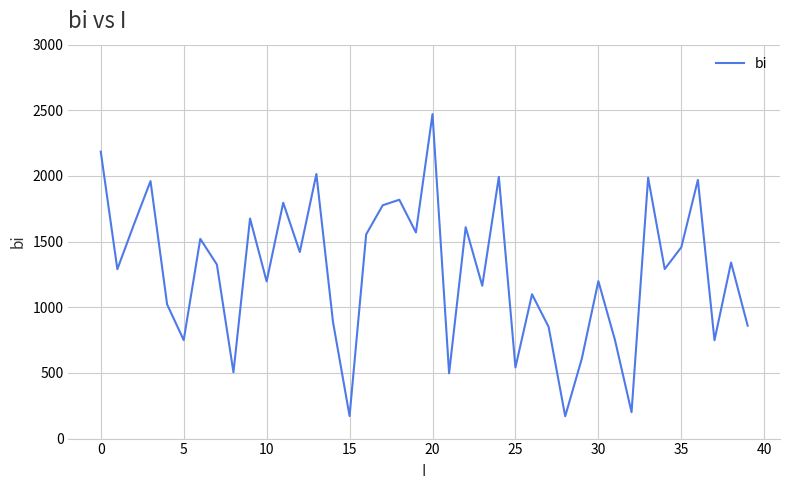

The chart shows a value of 2185 at 0. True or false?

True